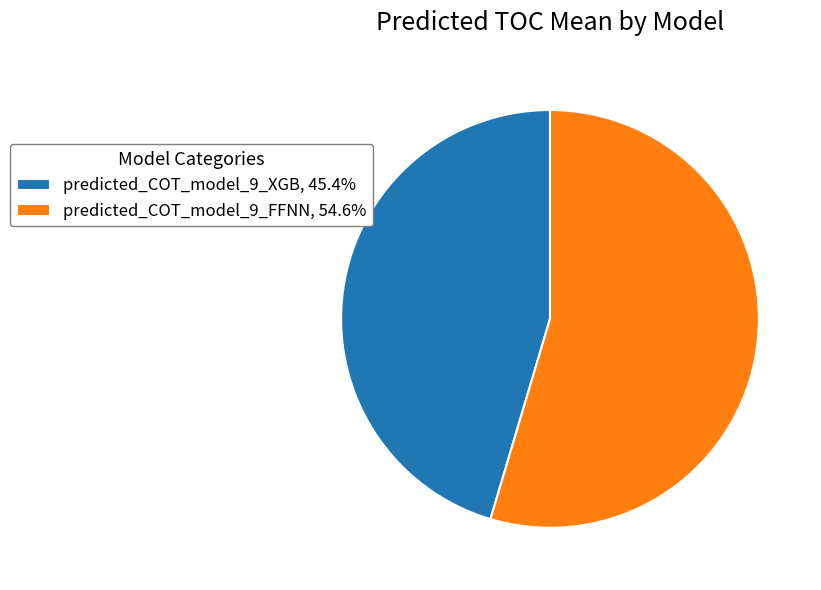

Is predicted_COT_model_9_FFNN the majority of the pie?

Yes